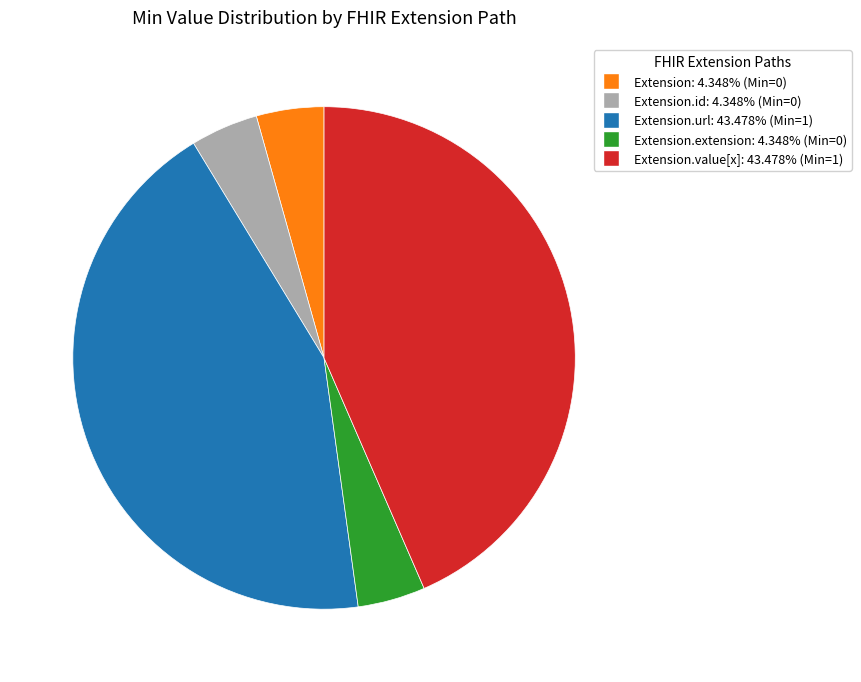

Is there any slice that represents more than half of the pie?

No